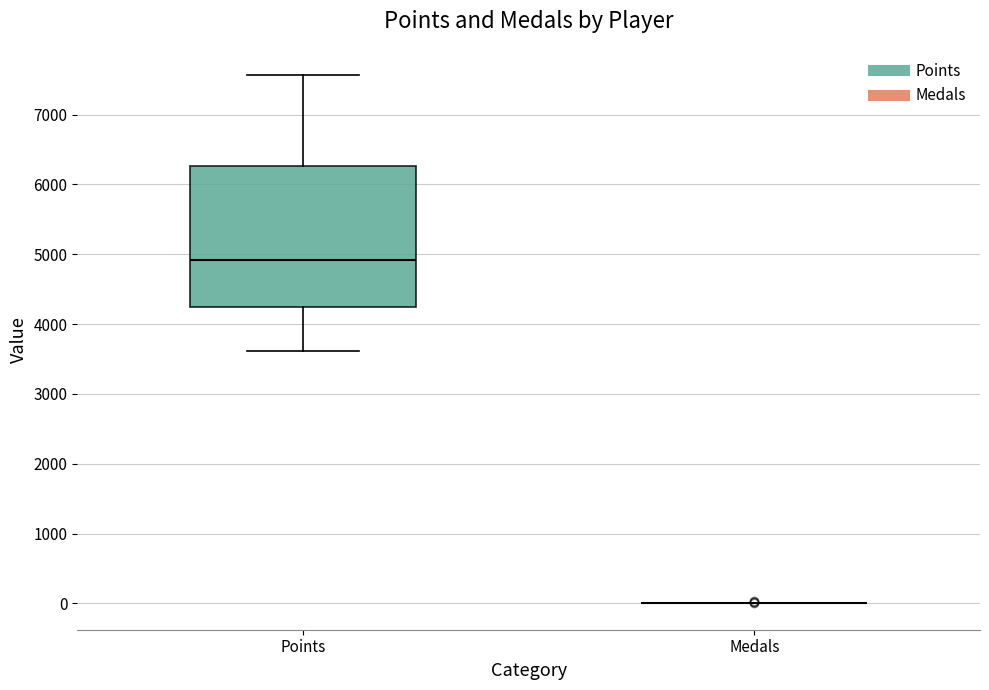

Reading left to right, read every box against the y-axis: the position of its median line, the range the box covers, and the ends of its whiskers. The values are not printed on the chart, so give them approximately, as read against the axis.

Points: median 4900, box 4300 to 6300, whiskers 3600 to 7600
Medals: box collapsed to a line at 0, whiskers 0 to 0